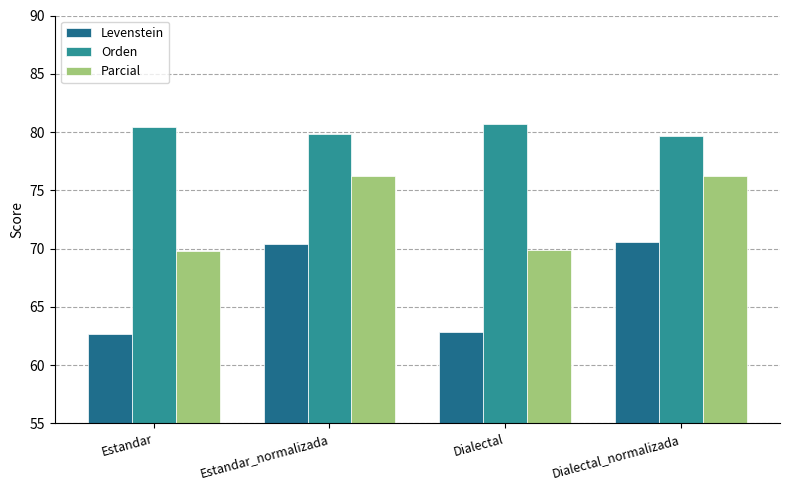

What is the minimum value for Levenstein?

62.7